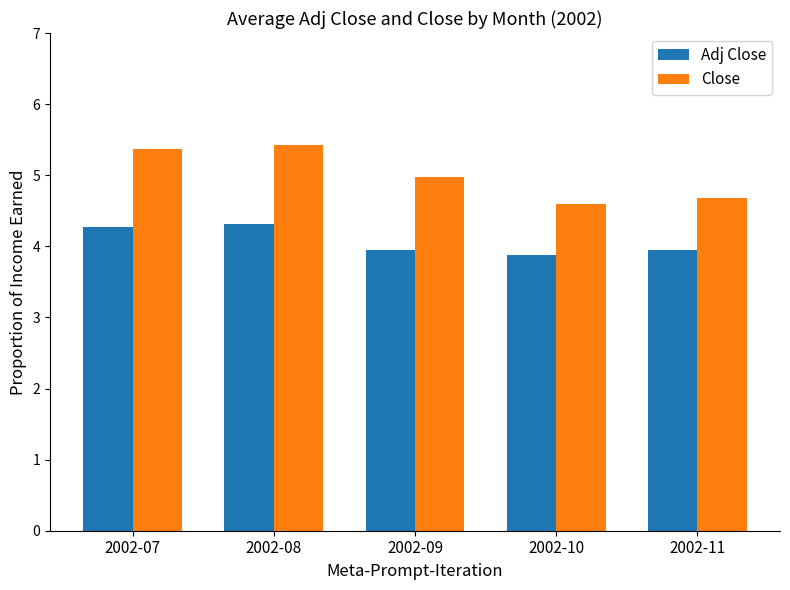

Count the Adj Close values in the range 3 to 4.

3